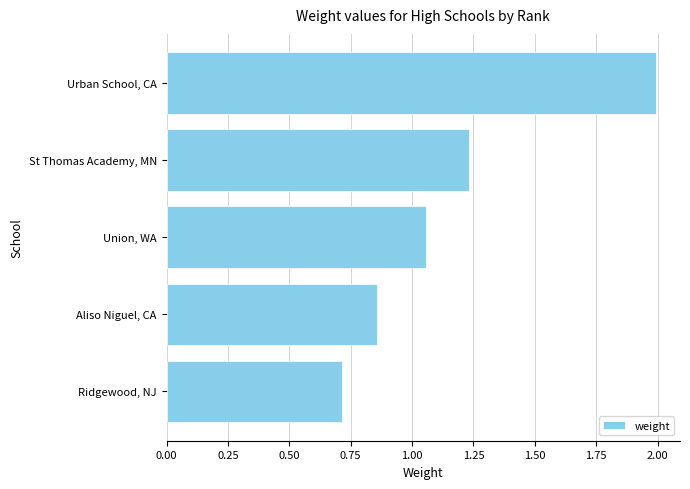

What is the sum of all values?

5.9